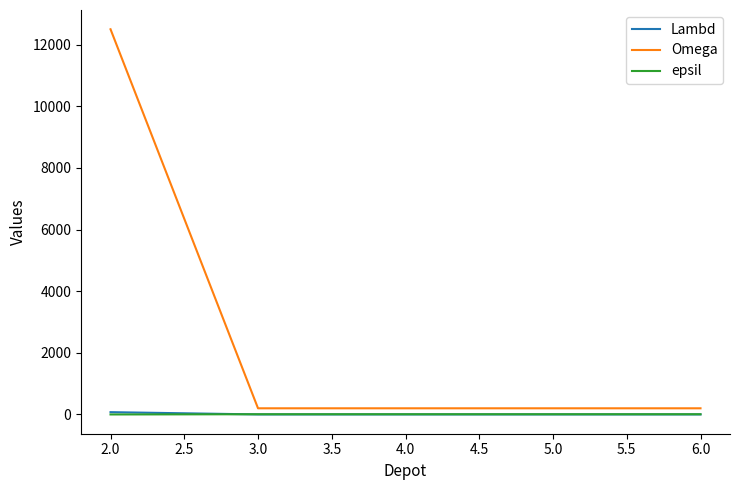

The value of Omega at 2.0 is 12500. True or false?

True